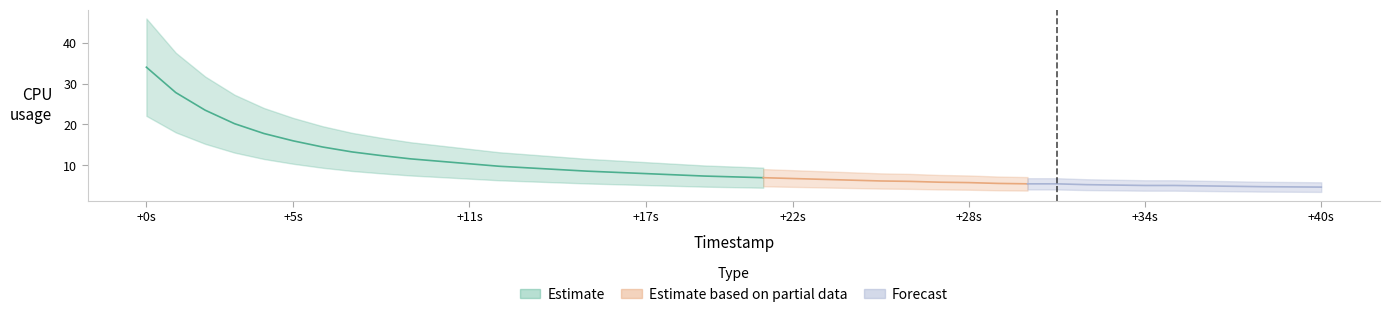

What is the smallest value displayed?

4.7